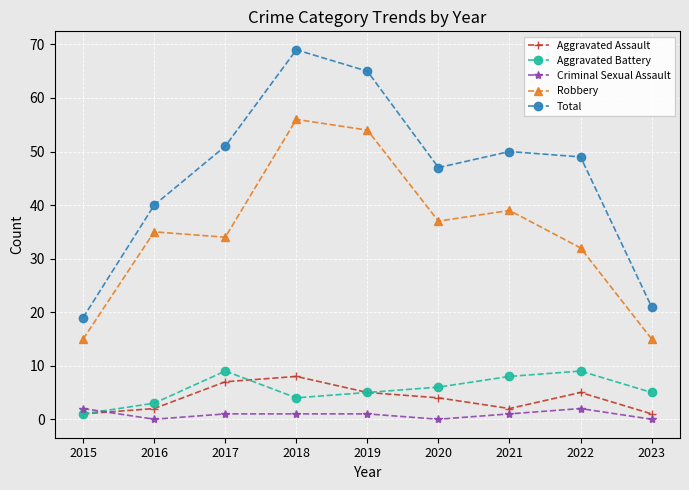

Which series has the widest spread of values?

Total